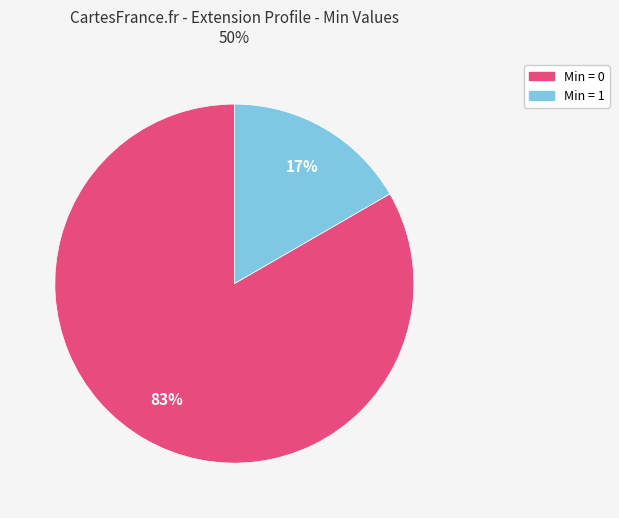

To the nearest percent, what is the average slice percentage?

50%